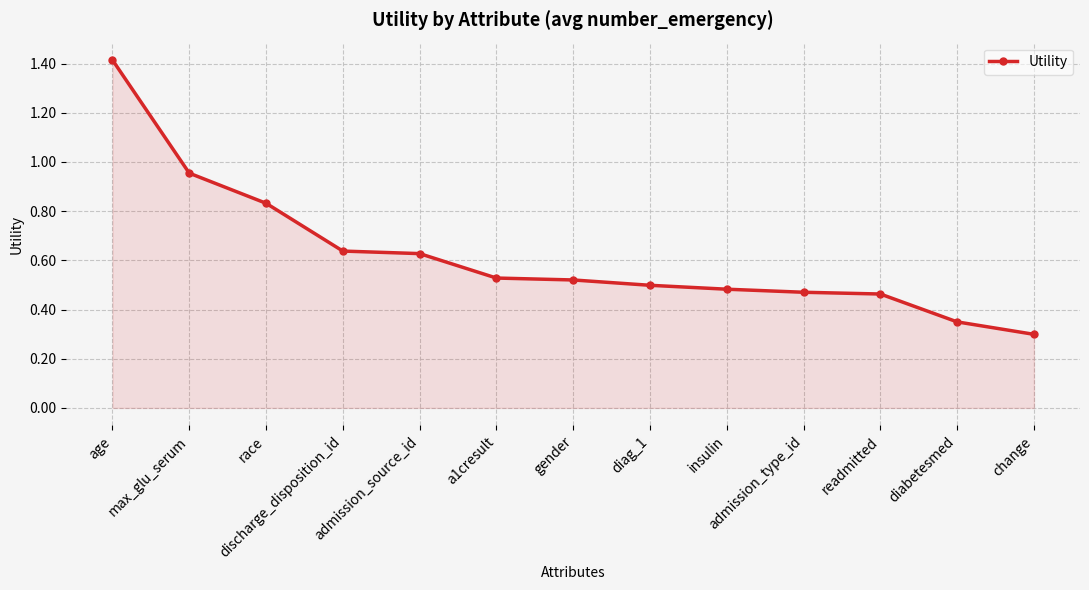

What position from the left is discharge_disposition_id?

4